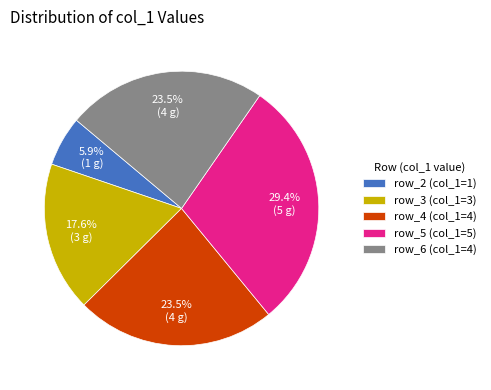

Do row_3 (col_1=3) and row_4 (col_1=4) together represent more than half of the pie?

No